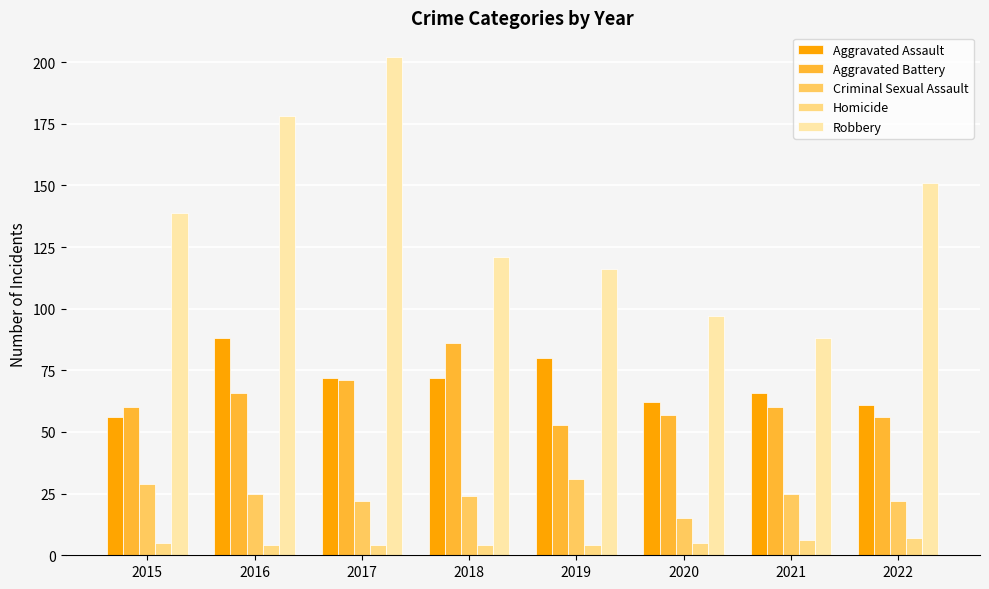

What is the difference between the maximum and minimum values in the Robbery series?

114